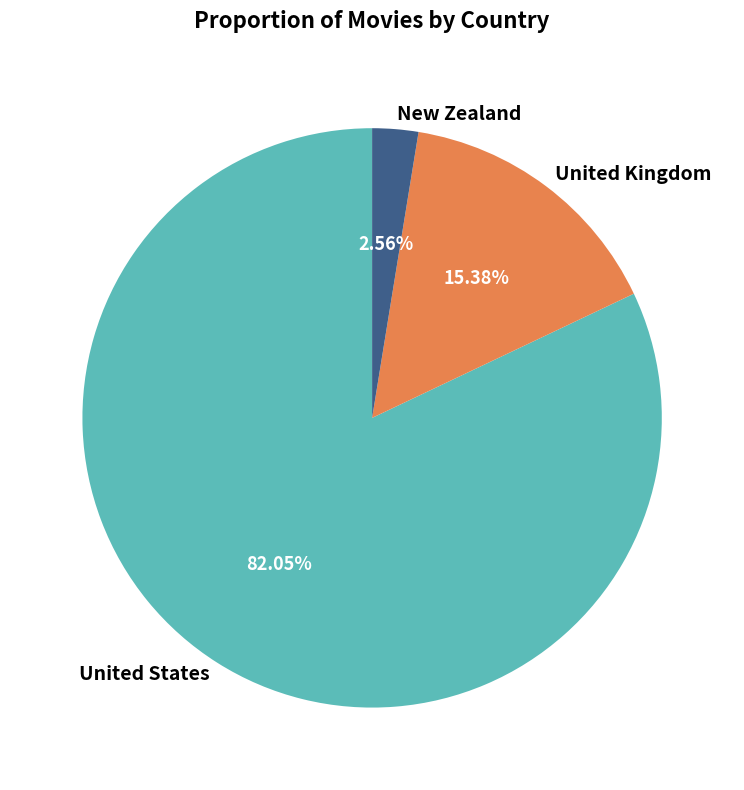

Approximately how many times larger is the value at United Kingdom compared to New Zealand?

6.0